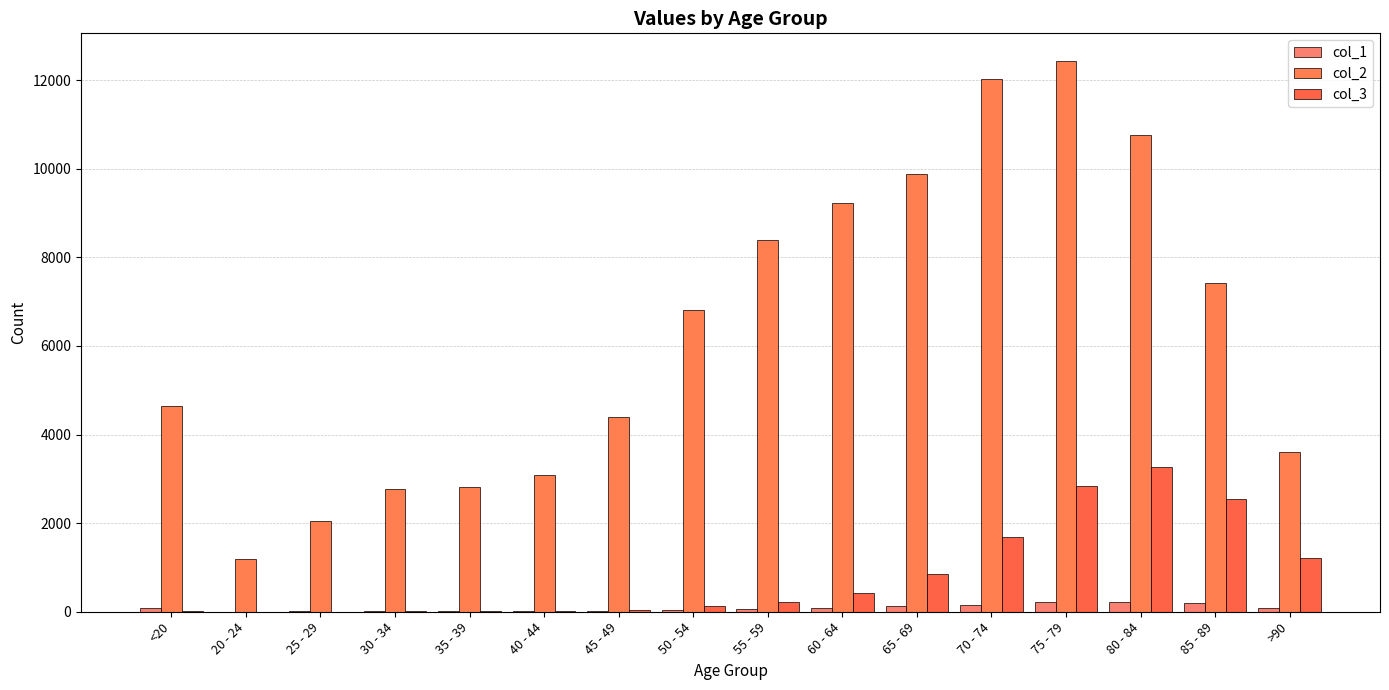

At which category is the sum across all series the highest?

75 - 79